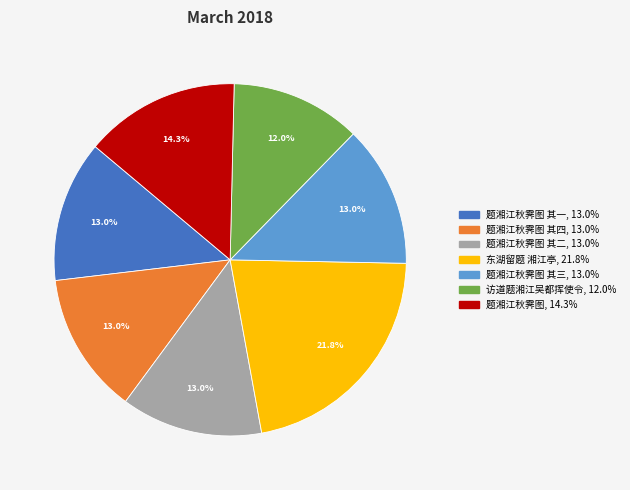

To the nearest percent, what is the average slice percentage?

14%